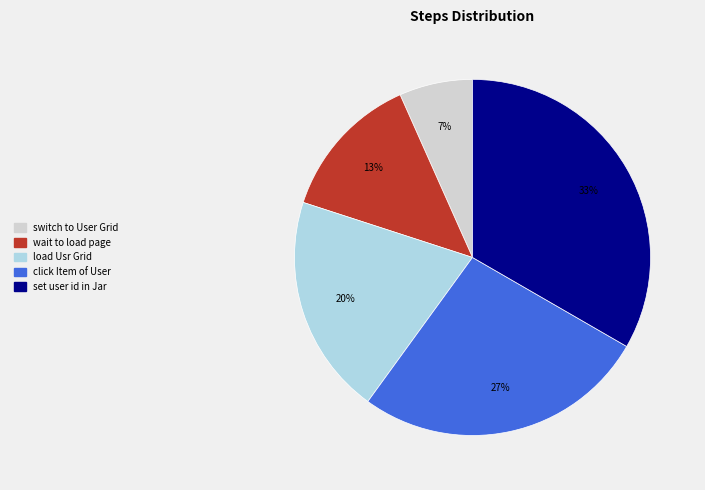

The wait to load page slice represents 25% of the pie. True or false?

False